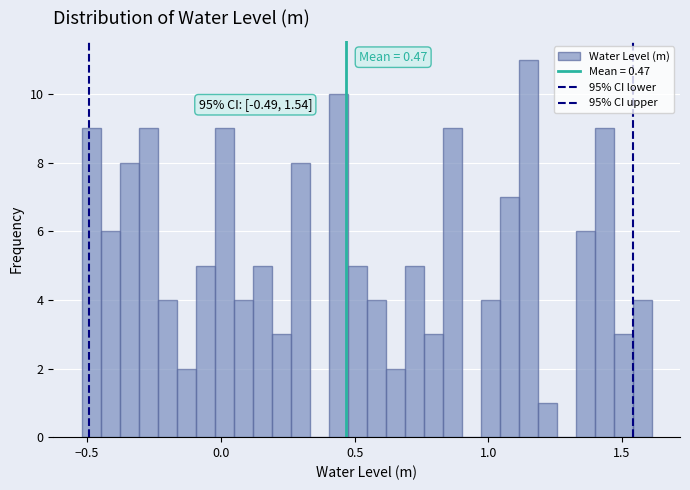

Read against the x-axis, roughly where is the centre of the tallest bar?

1.15